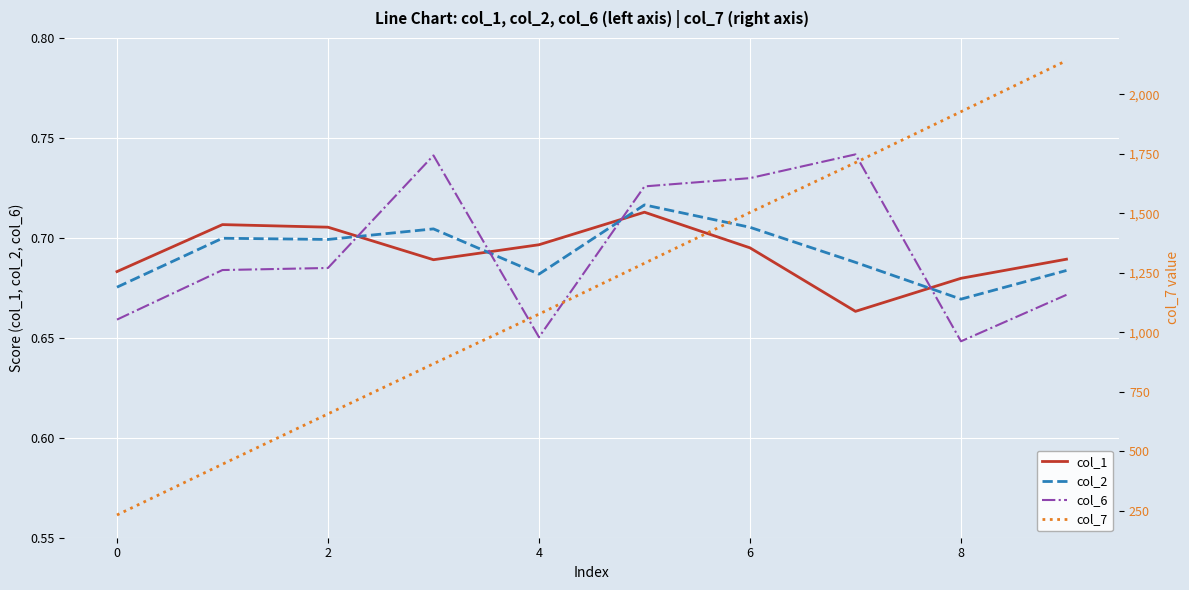

Which series has the largest total across all categories?

col_7